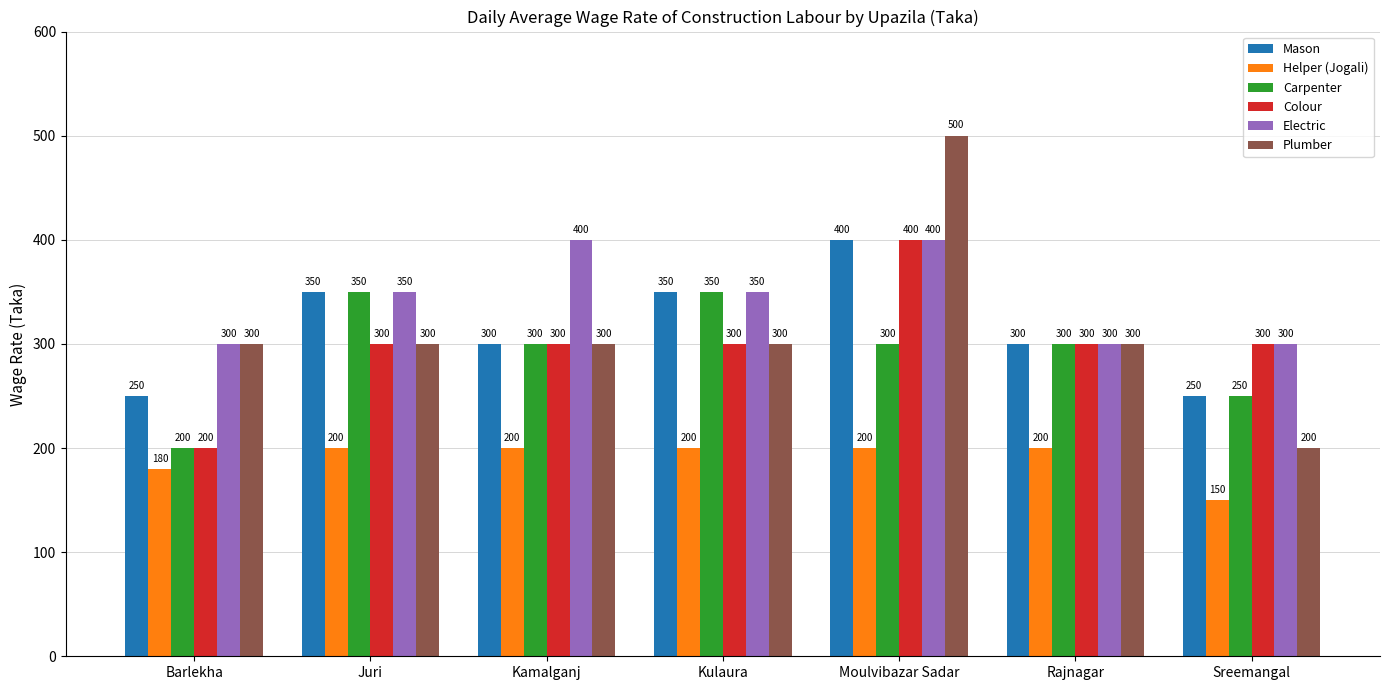

Reading left to right, what are all the values shown in this chart?

Mason: Barlekha=250	Juri=350	Kamalganj=300	Kulaura=350	Moulvibazar Sadar=400	Rajnagar=300	Sreemangal=250
Helper (Jogali): Barlekha=180	Juri=200	Kamalganj=200	Kulaura=200	Moulvibazar Sadar=200	Rajnagar=200	Sreemangal=150
Carpenter: Barlekha=200	Juri=350	Kamalganj=300	Kulaura=350	Moulvibazar Sadar=300	Rajnagar=300	Sreemangal=250
Colour: Barlekha=200	Juri=300	Kamalganj=300	Kulaura=300	Moulvibazar Sadar=400	Rajnagar=300	Sreemangal=300
Electric: Barlekha=300	Juri=350	Kamalganj=400	Kulaura=350	Moulvibazar Sadar=400	Rajnagar=300	Sreemangal=300
Plumber: Barlekha=300	Juri=300	Kamalganj=300	Kulaura=300	Moulvibazar Sadar=500	Rajnagar=300	Sreemangal=200